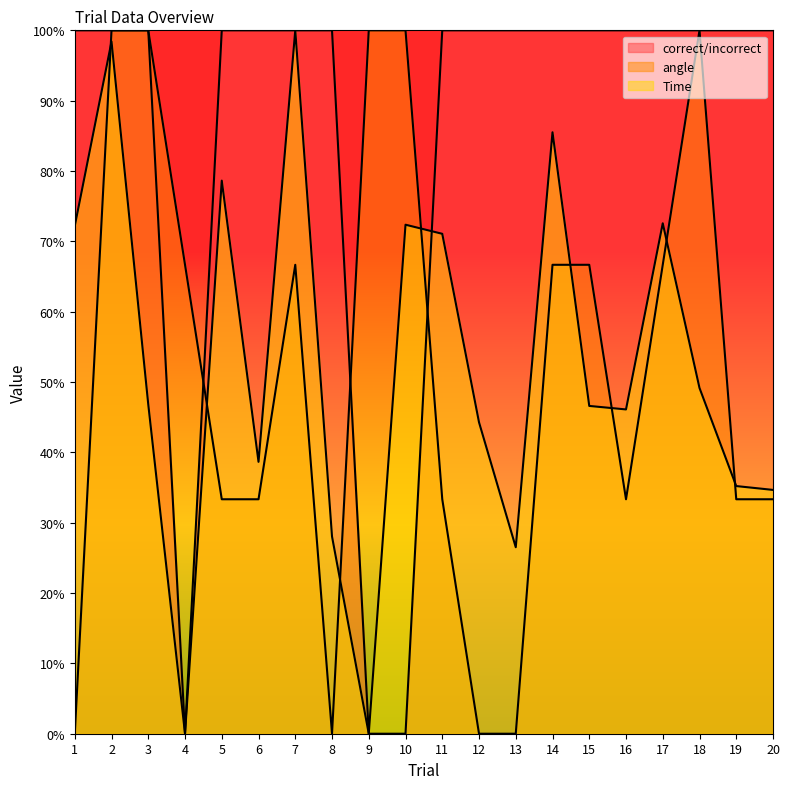

What are all the series names shown in the legend?

correct/incorrect, angle, Time